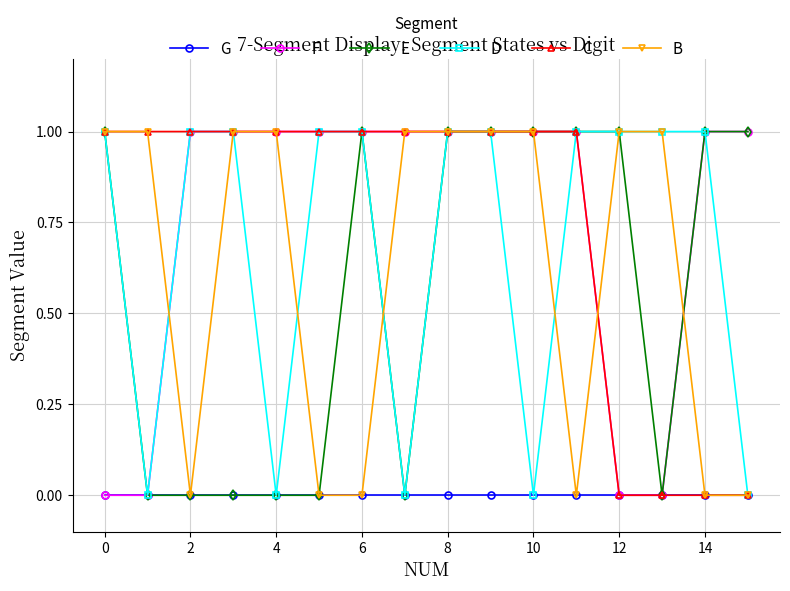

Does the chart have visible grid lines?

Yes